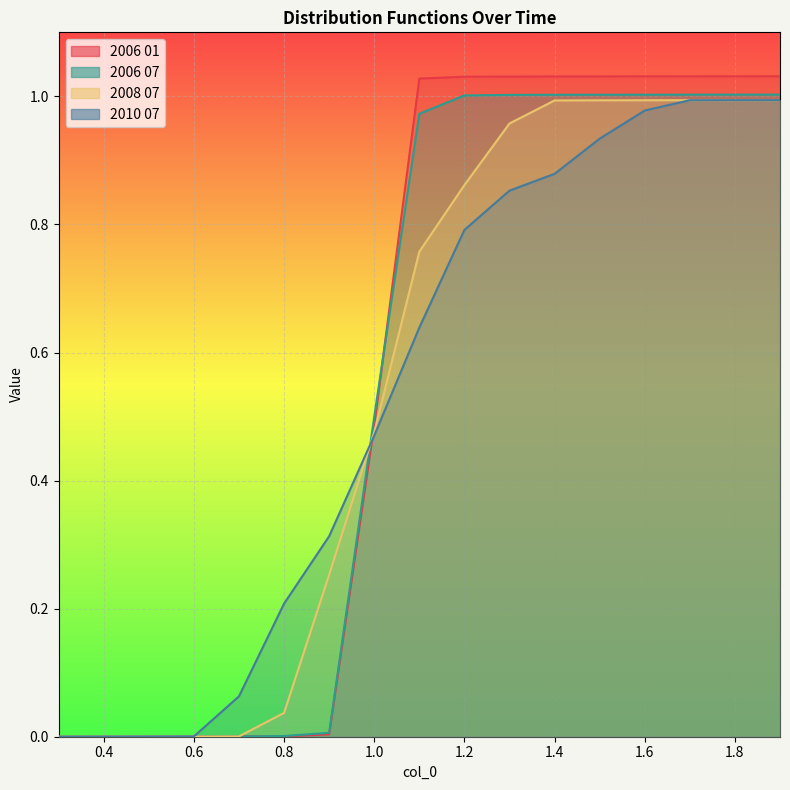

List the series in order of their overall mean, lowest first.

2010 07, 2008 07, 2006 07, 2006 01